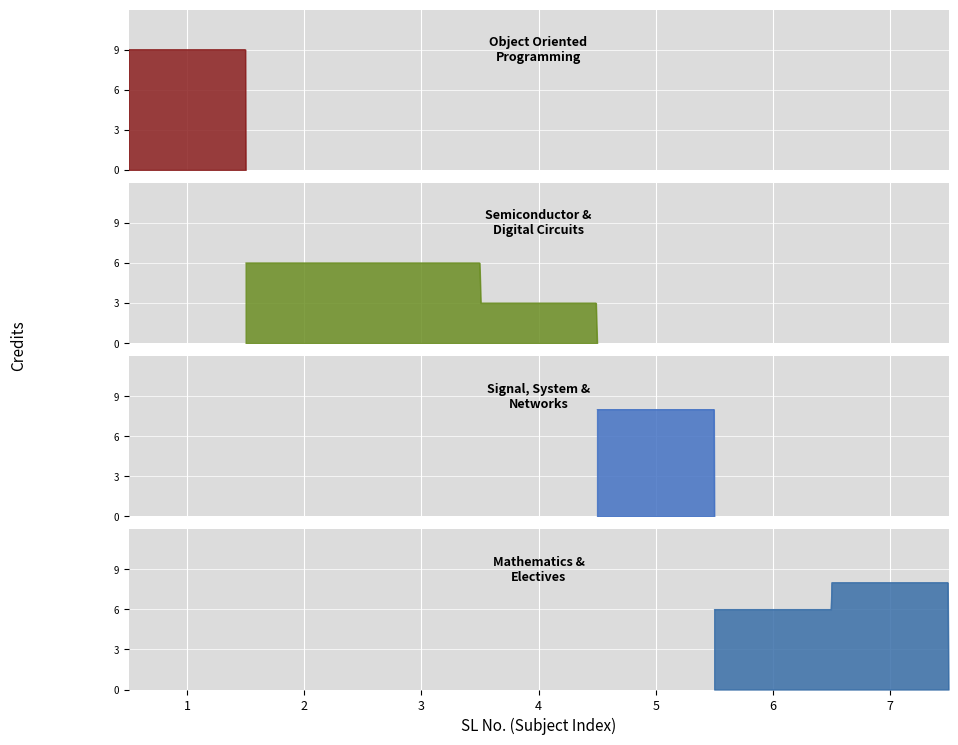

At which label is the value closest to 6?

2